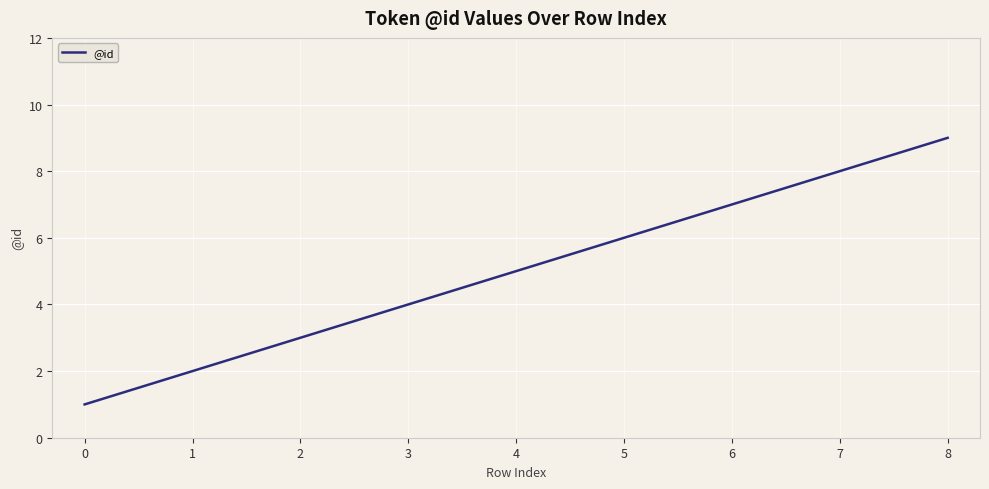

Rank the categories by value from lowest to highest.

0, 1, 2, 3, 4, 5, 6, 7, 8